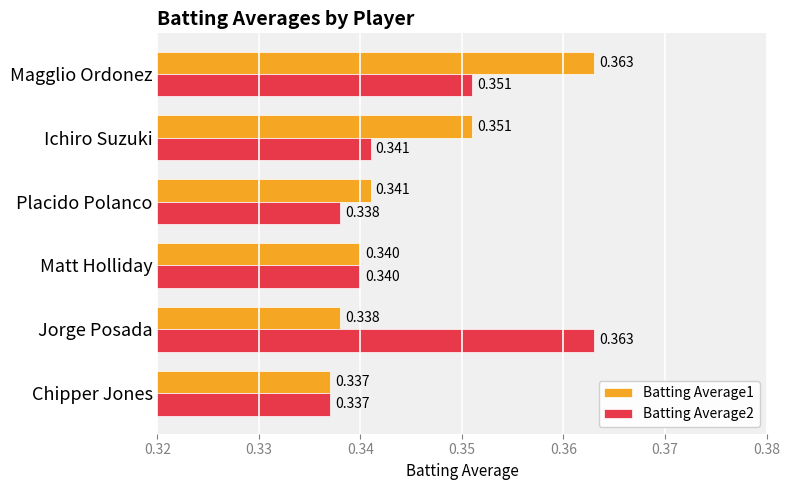

Where is Batting Average2 nearest to the value 0?

Chipper Jones